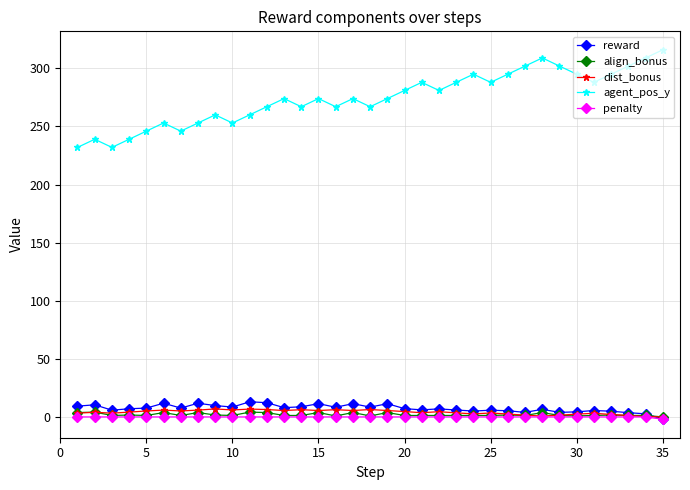

Is this an area chart (filled region under the line)?

No